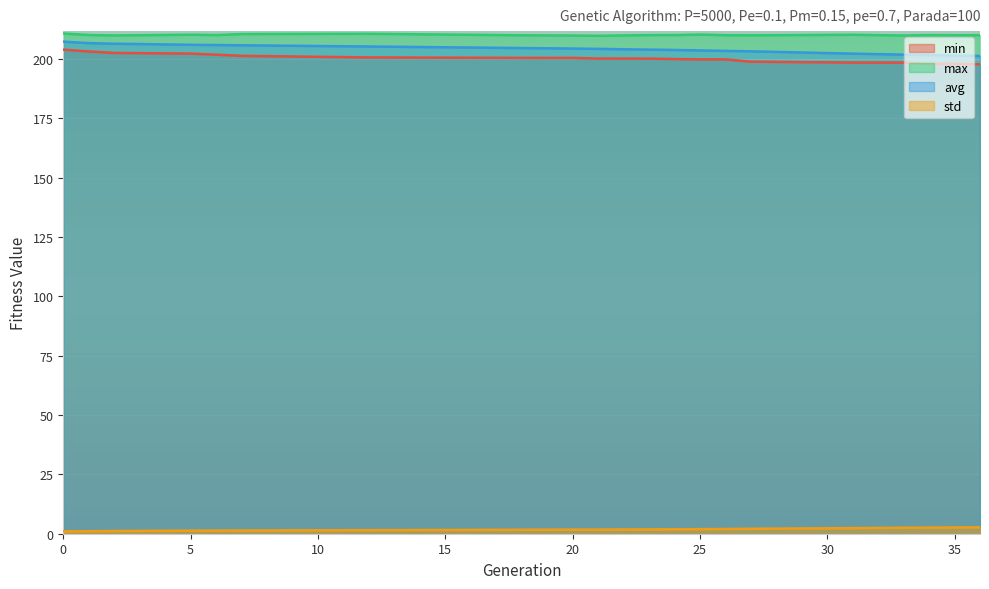

Reading left to right, list all the values displayed in this chart.

min: 204.0	203.2	202.6	202.3	201.8	201.4	200.7	200.5	200.5	200.2	200.2	200.0	199.9	199.9	198.9	198.5	198.5	198.0	197.9	197.8
max: 210.8	210.1	210.0	210.3	210.1	210.5	210.6	210.0	209.9	209.8	210.1	210.1	210.3	210.1	210.0	210.2	209.9	210.1	210.0	210.1
avg: 207.3	206.7	206.5	206.0	205.9	205.8	205.3	204.6	204.4	204.3	204.0	203.8	203.6	203.4	203.3	202.3	201.9	201.7	201.5	201.3
std: 1.0	1.0	1.1	1.2	1.3	1.3	1.5	1.6	1.7	1.7	1.8	1.9	1.9	2.0	2.0	2.3	2.5	2.5	2.6	2.7